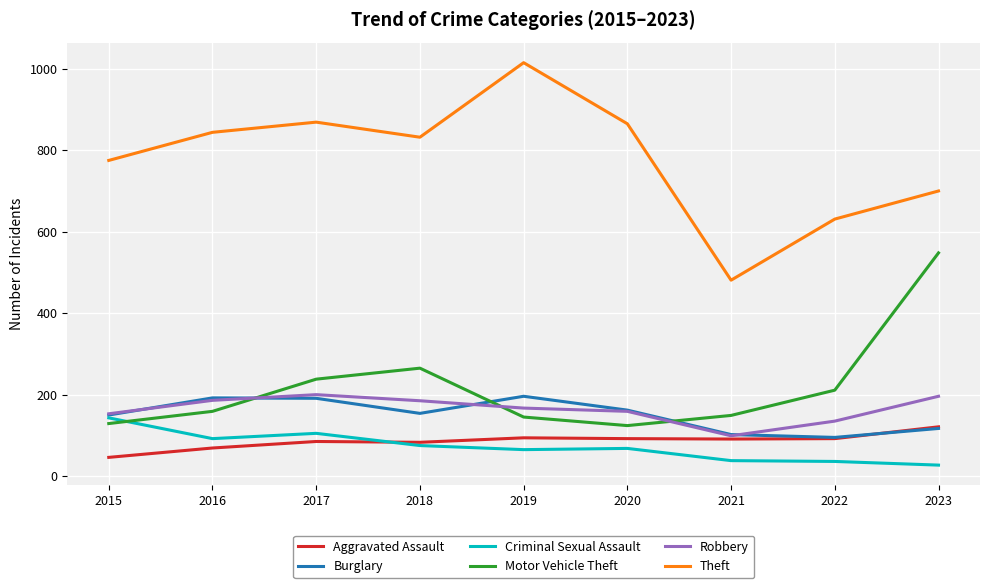

Which series has the largest total across all categories?

Theft